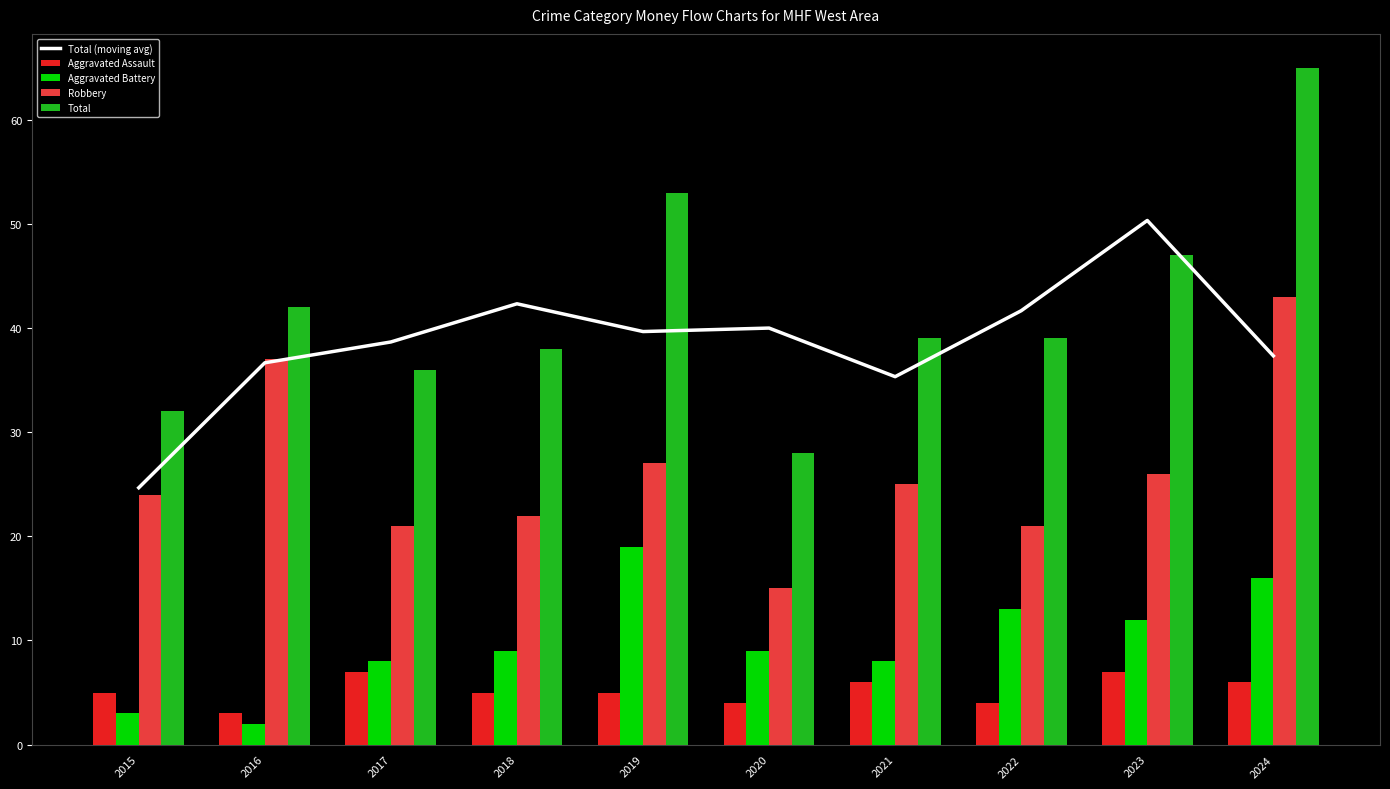

How many data points in Total (moving avg) are above 39?

5